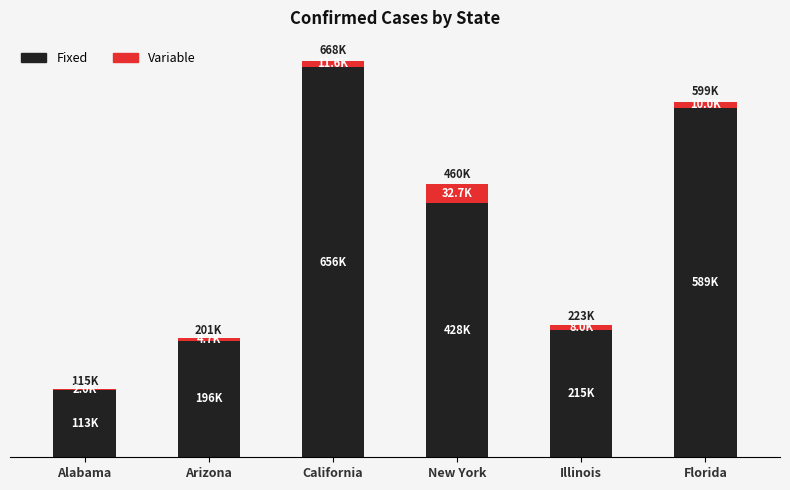

What is the value of the Fixed bar at the 1st from the left?

112737